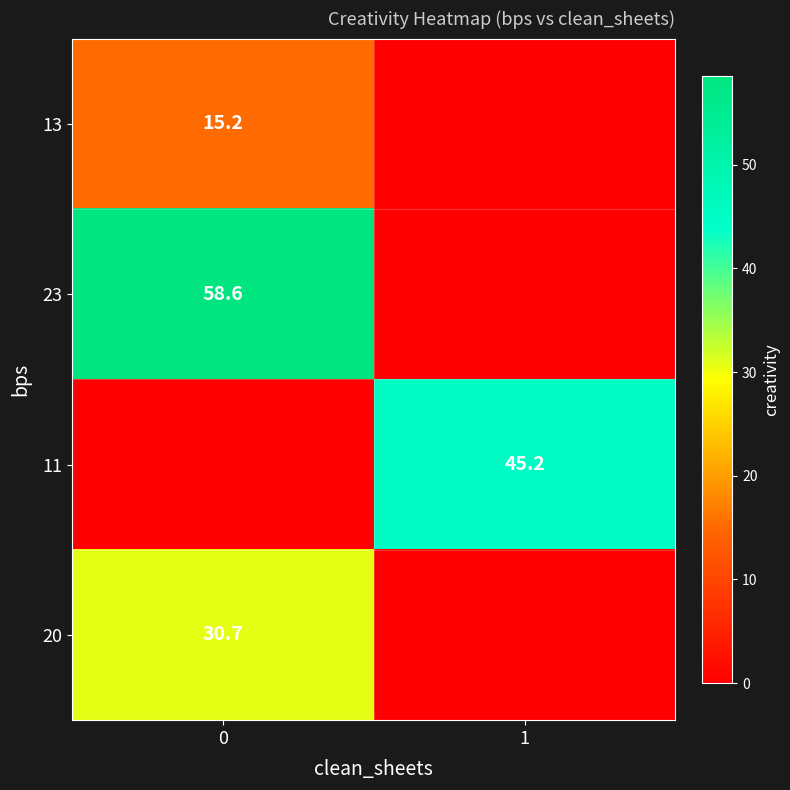

The 13 series shows 21.3 at 0. True or false?

False